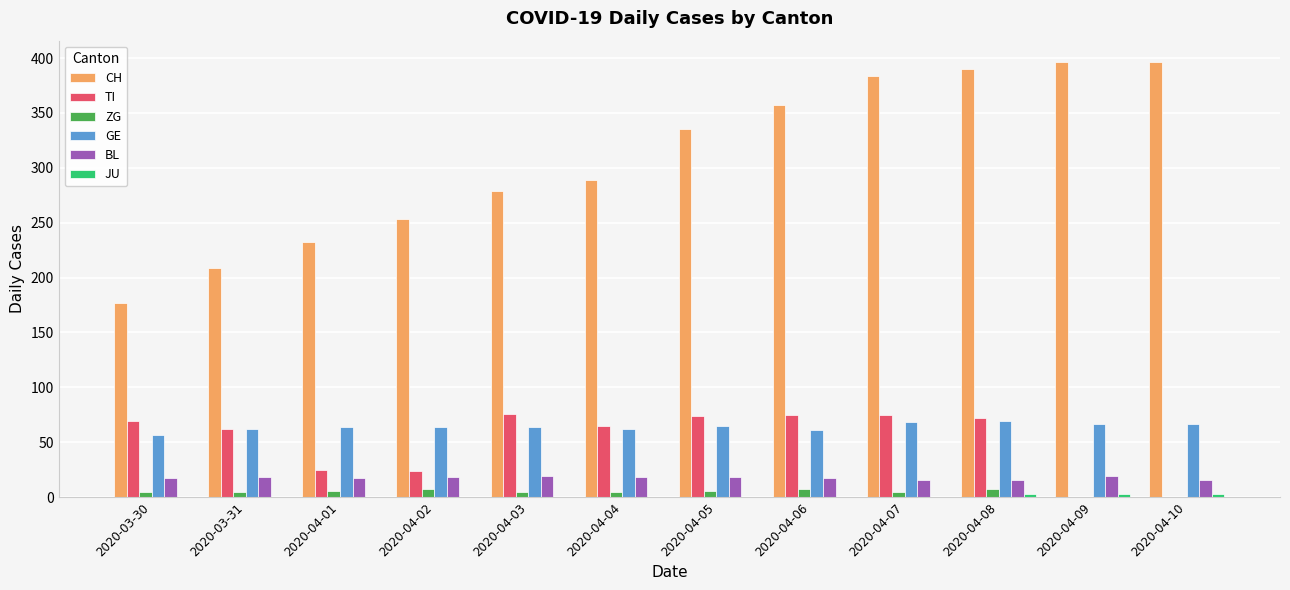

What is the highest value of the GE series?

69